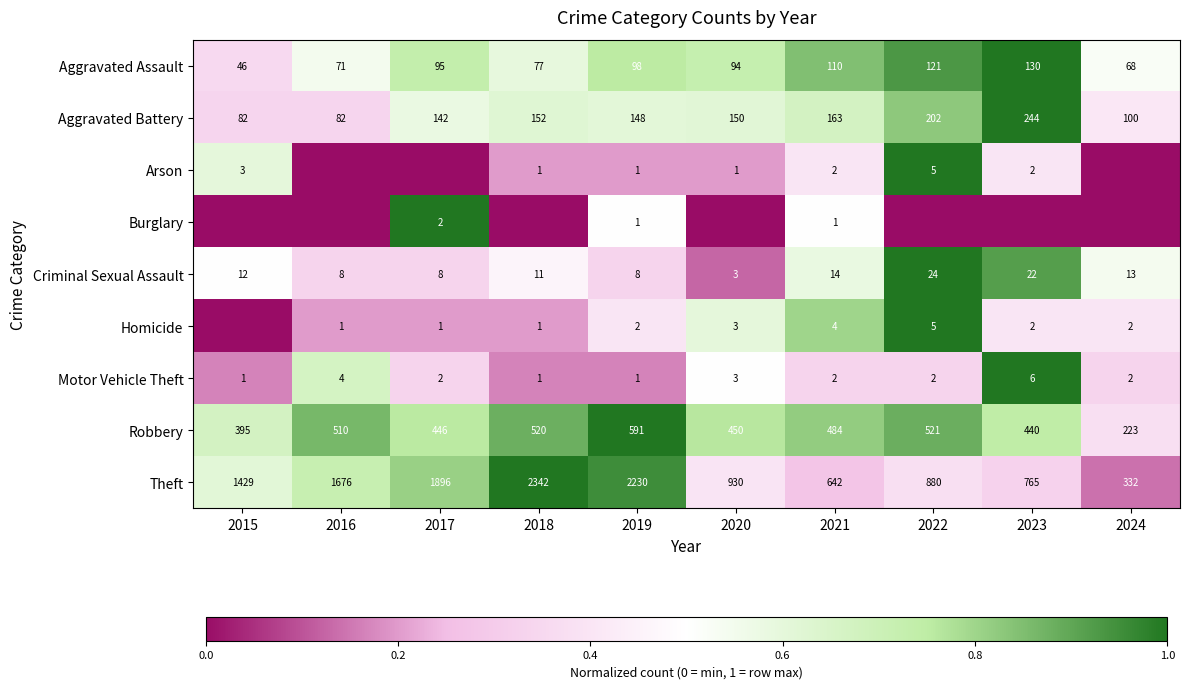

At which label does Robbery first exceed 484?

2016